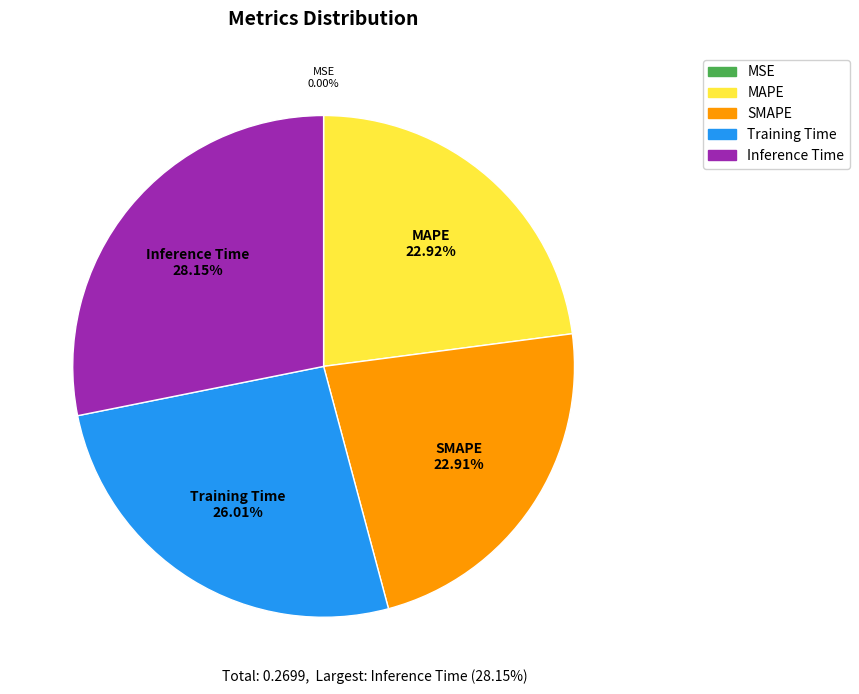

Which has a higher value, Inference Time or MAPE?

Inference Time